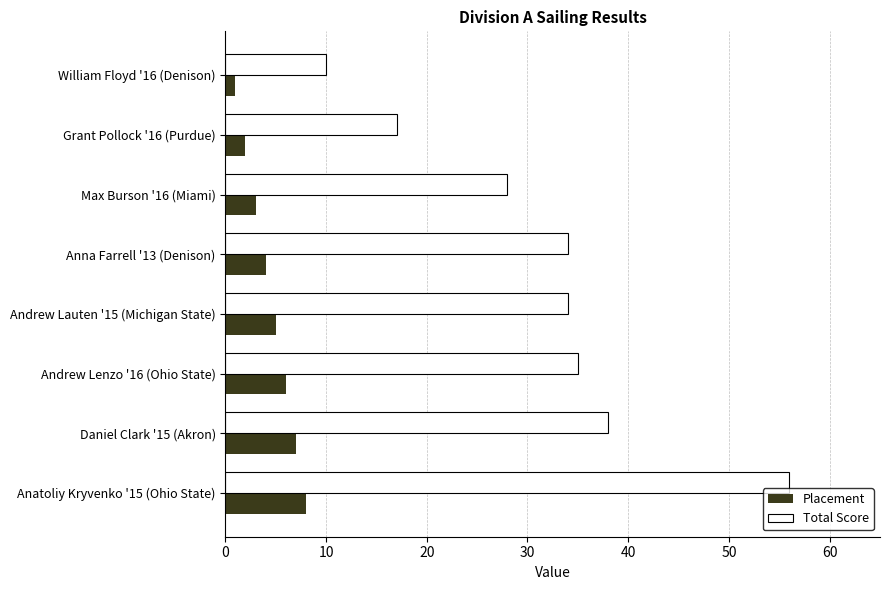

What is the spread (max minus min) of values at Max Burson '16 (Miami)?

25